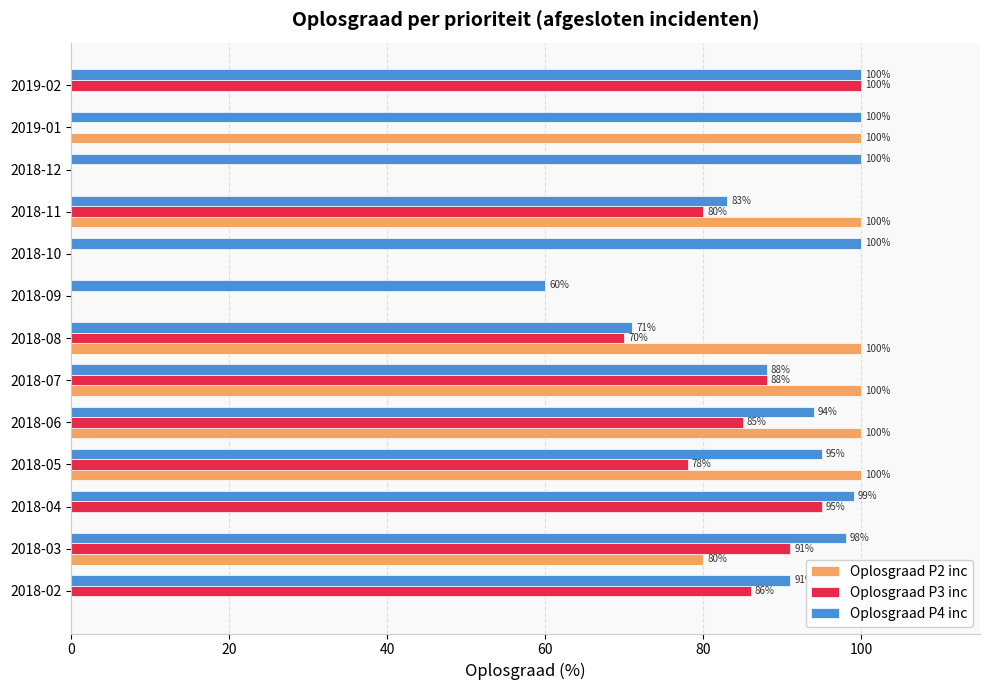

At which category is the sum across all series the highest?

2018-06